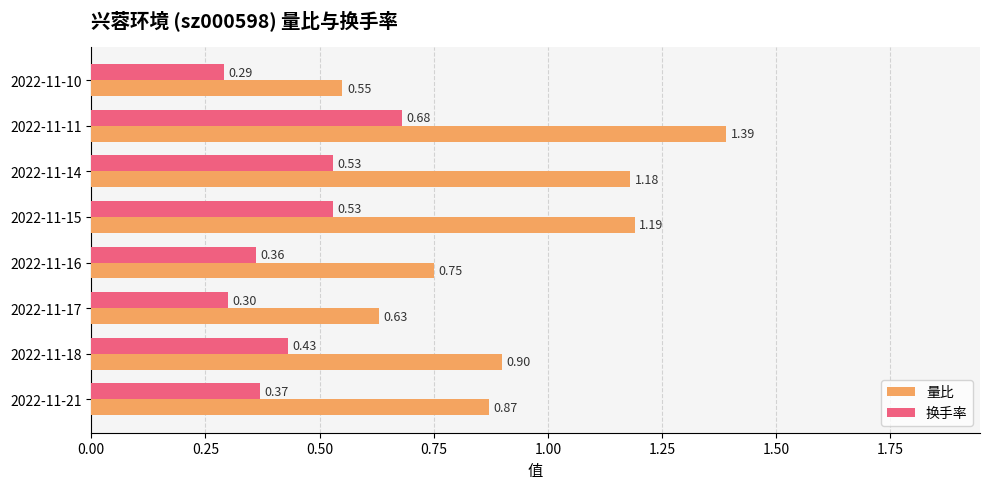

How many series are shown in this chart?

2